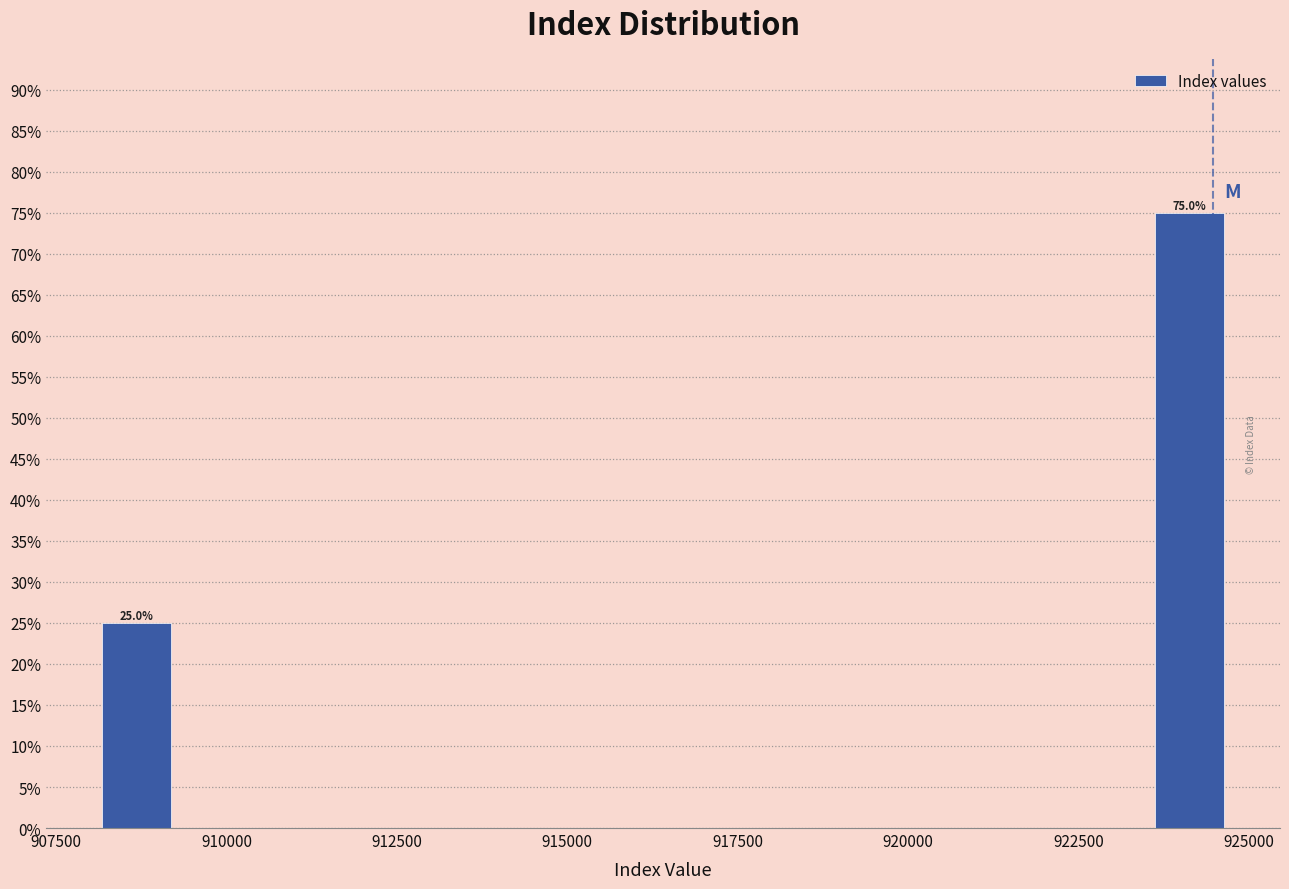

Read against the x-axis, roughly where is the centre of the tallest bar?

924000